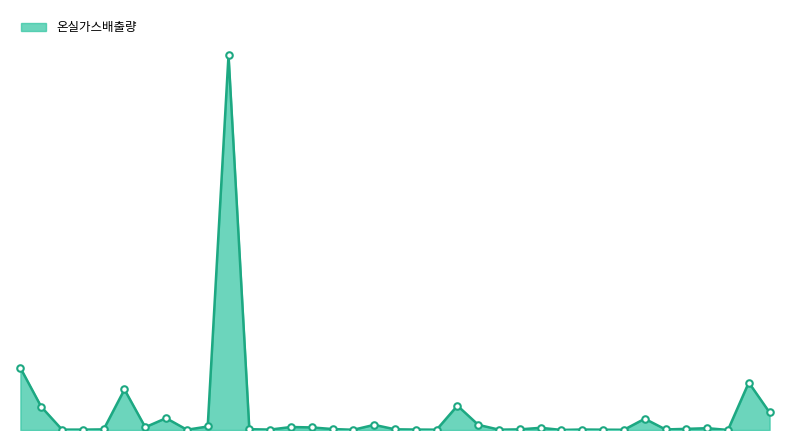

Does the chart have visible grid lines?

No